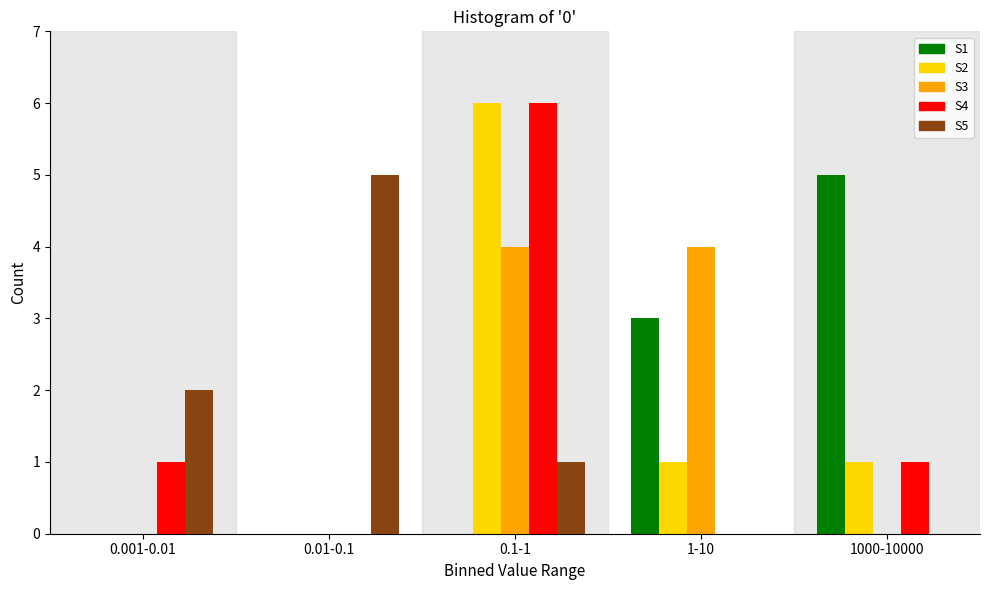

Reading left to right, transcribe all the data shown in this chart.

S1: 0.001-0.01=0	0.01-0.1=0	0.1-1=0	1-10=3	1000-10000=5
S2: 0.001-0.01=0	0.01-0.1=0	0.1-1=6	1-10=1	1000-10000=1
S3: 0.001-0.01=0	0.01-0.1=0	0.1-1=4	1-10=4	1000-10000=0
S4: 0.001-0.01=1	0.01-0.1=0	0.1-1=6	1-10=0	1000-10000=1
S5: 0.001-0.01=2	0.01-0.1=5	0.1-1=1	1-10=0	1000-10000=0